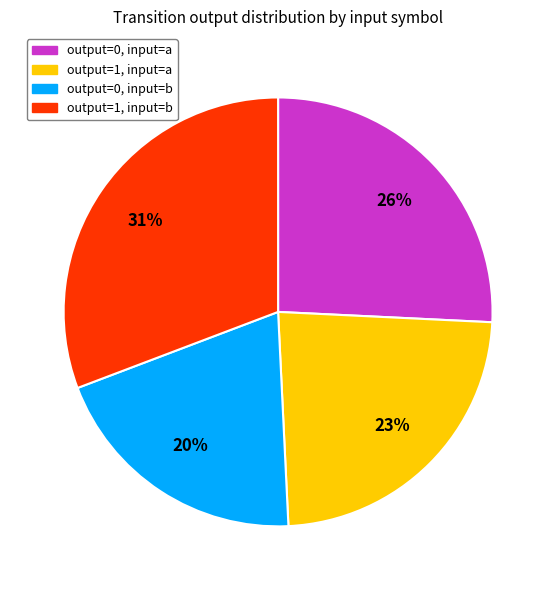

To the nearest percent, what is the difference between the largest and smallest slice percentages?

11%